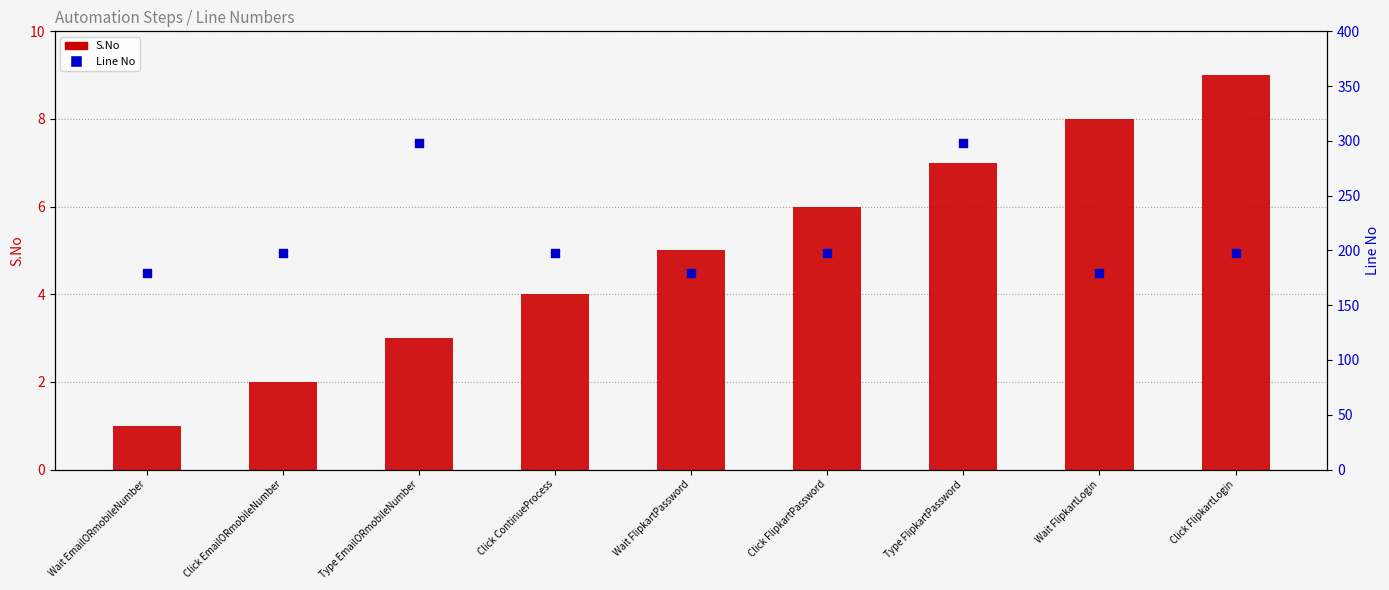

Is the value of S.No at Click FlipkartLogin greater than the value of Line No at Type EmailORmobileNumber?

No